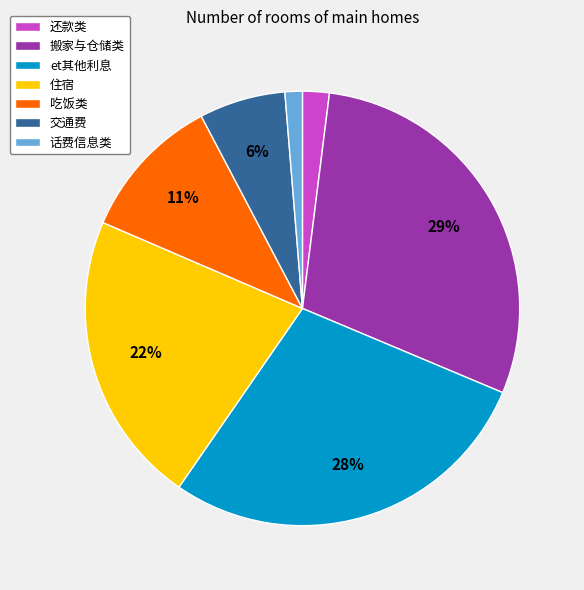

What percentage is the 话费信息类 slice, to the nearest percent?

1%